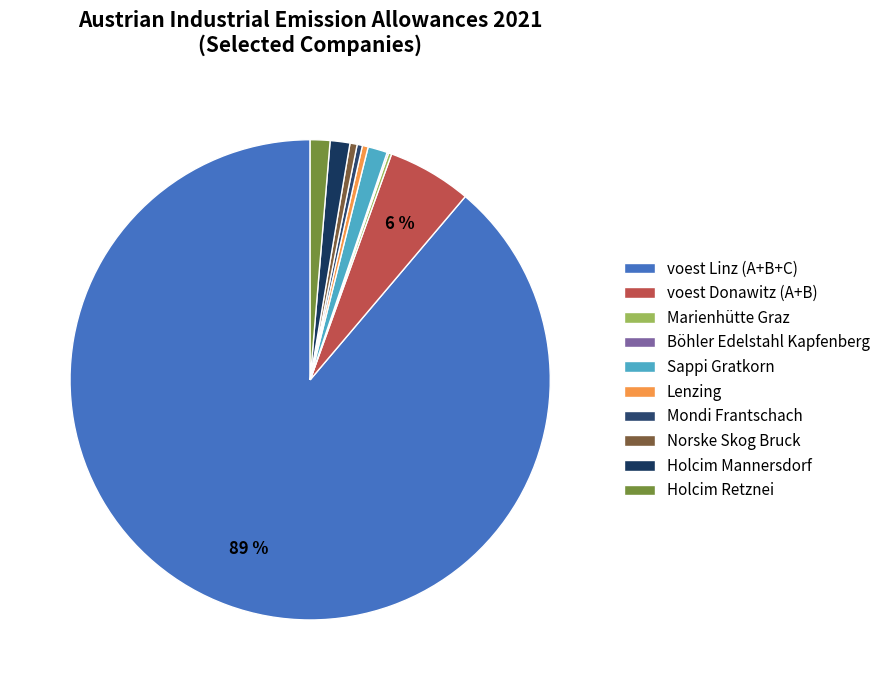

The Mondi Frantschach slice represents 0% of the pie. True or false?

True